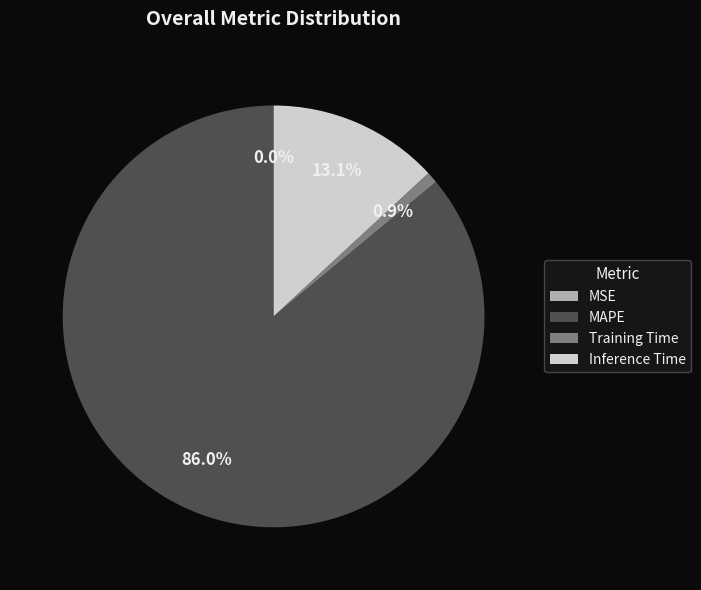

How much of the chart is everything except Inference Time?

86.9%